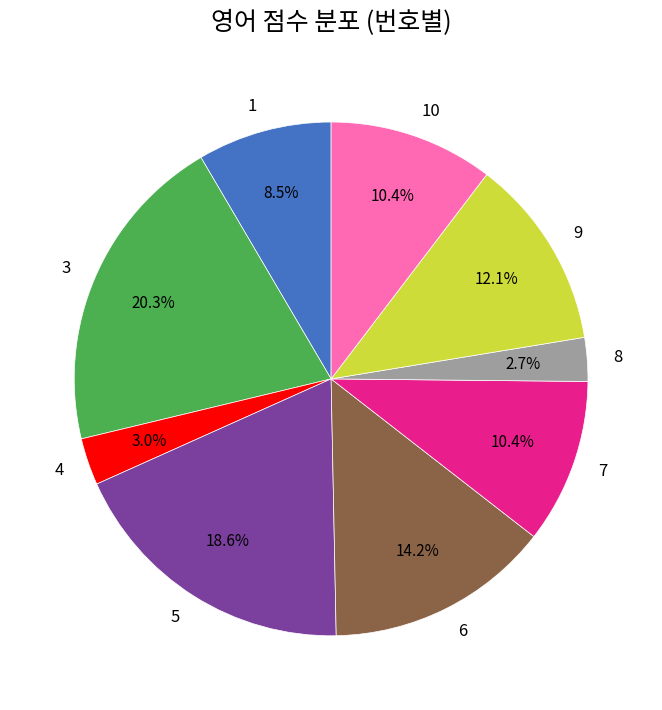

To the nearest percent, what percentage of the pie is 5?

19%